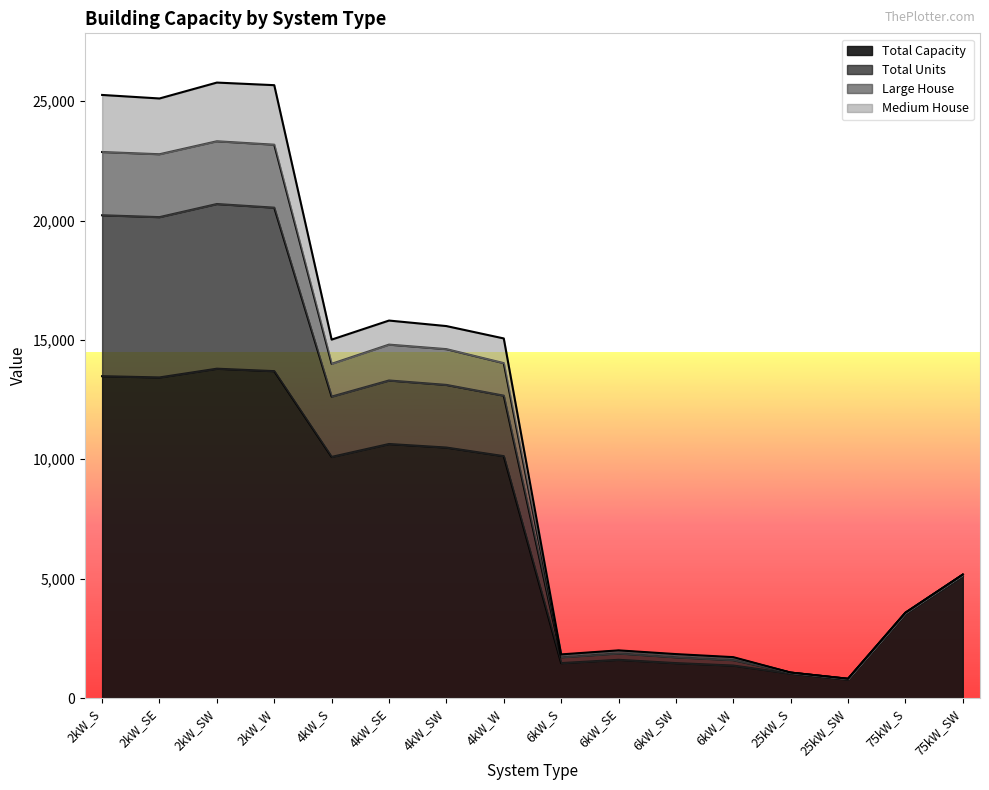

What is the highest value of the Total Capacity series?

13794